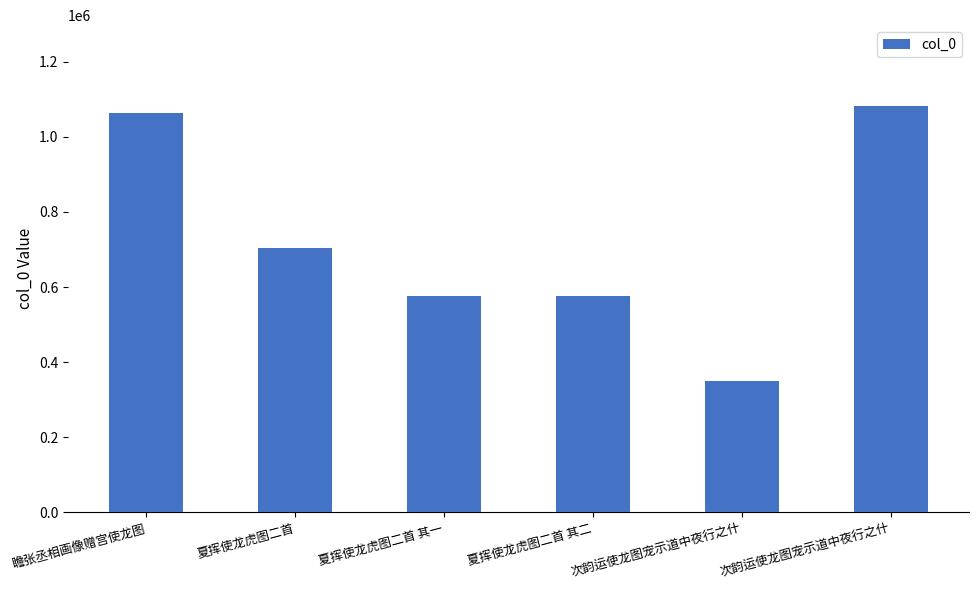

Reading right to left, what are all the values shown in this chart?

次韵运使龙图宠示道中夜行之什=1081224	次韵运使龙图宠示道中夜行之什=349016	夏挥使龙虎图二首 其二=576627	夏挥使龙虎图二首 其一=576626	夏挥使龙虎图二首=704495	瞻张丞相画像赠宫使龙图=1063919